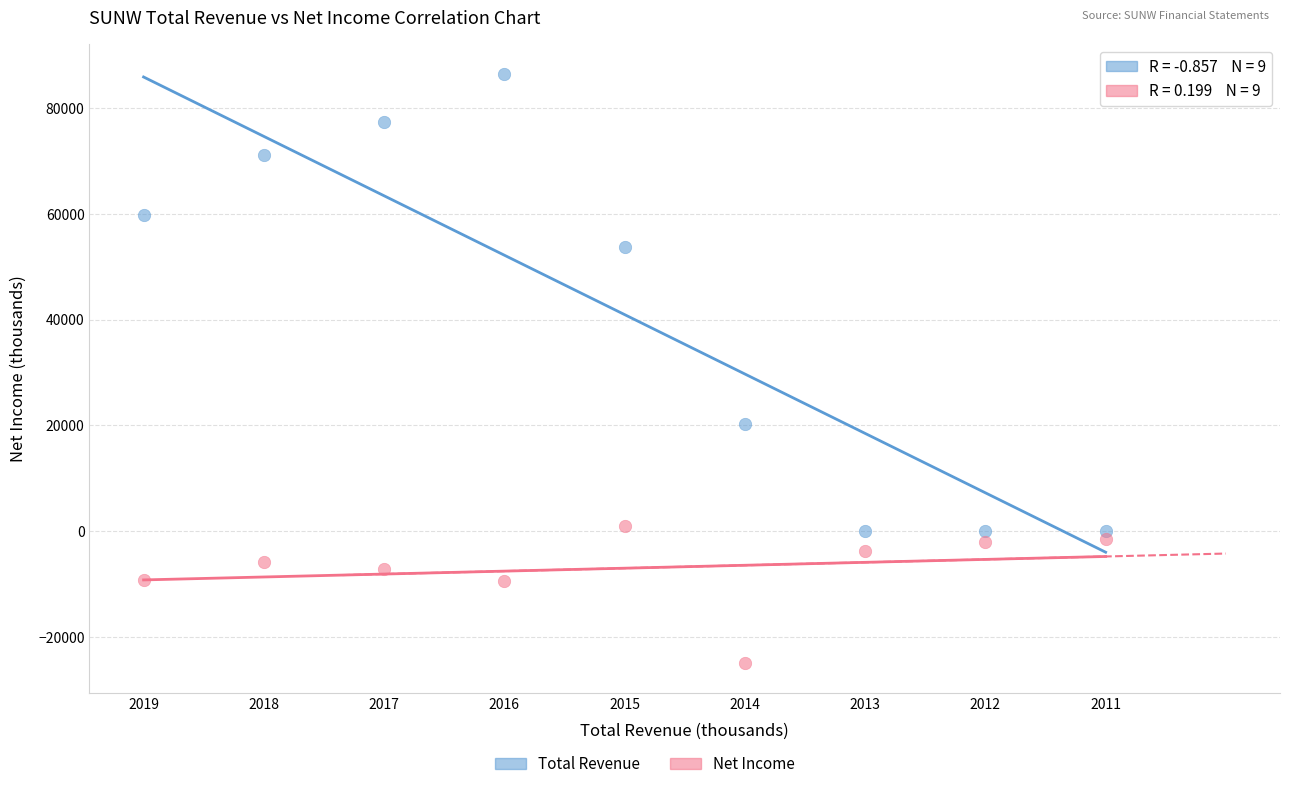

Which series has the widest spread of Y values?

Total Revenue